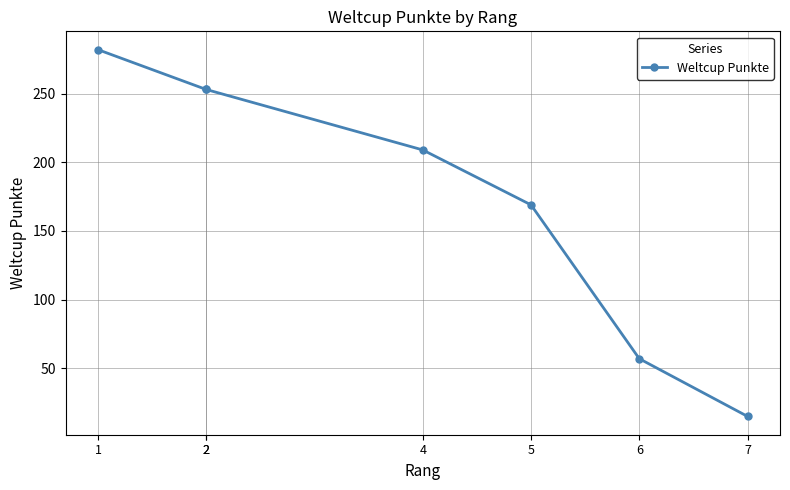

What is the minimum value shown in the chart?

15